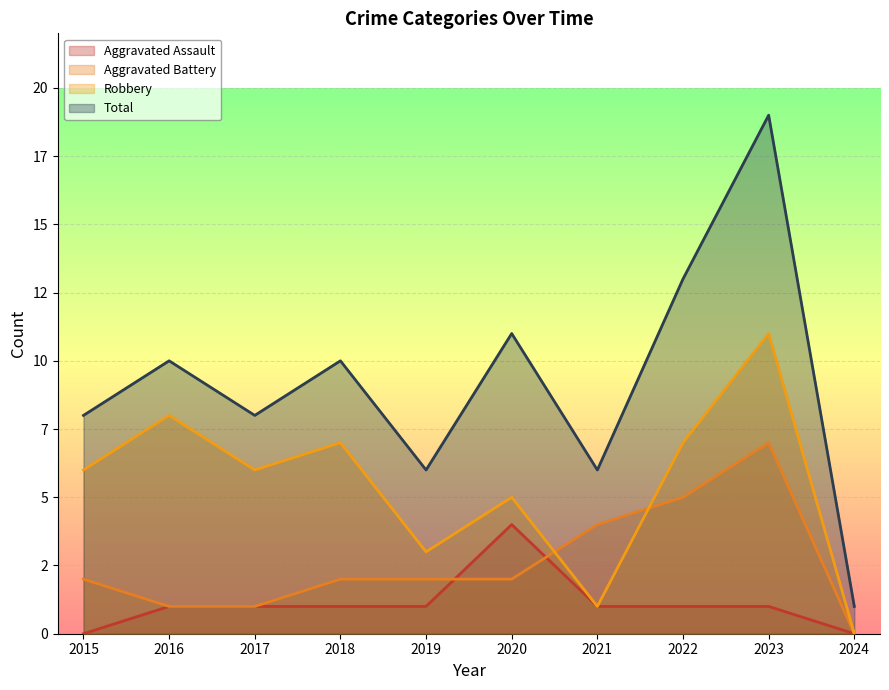

The Total series shows 6 at 2019. True or false?

True